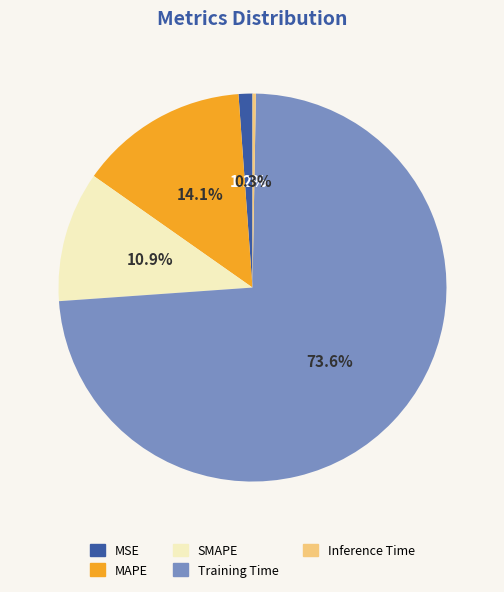

Is there any slice that represents more than half of the pie?

Yes